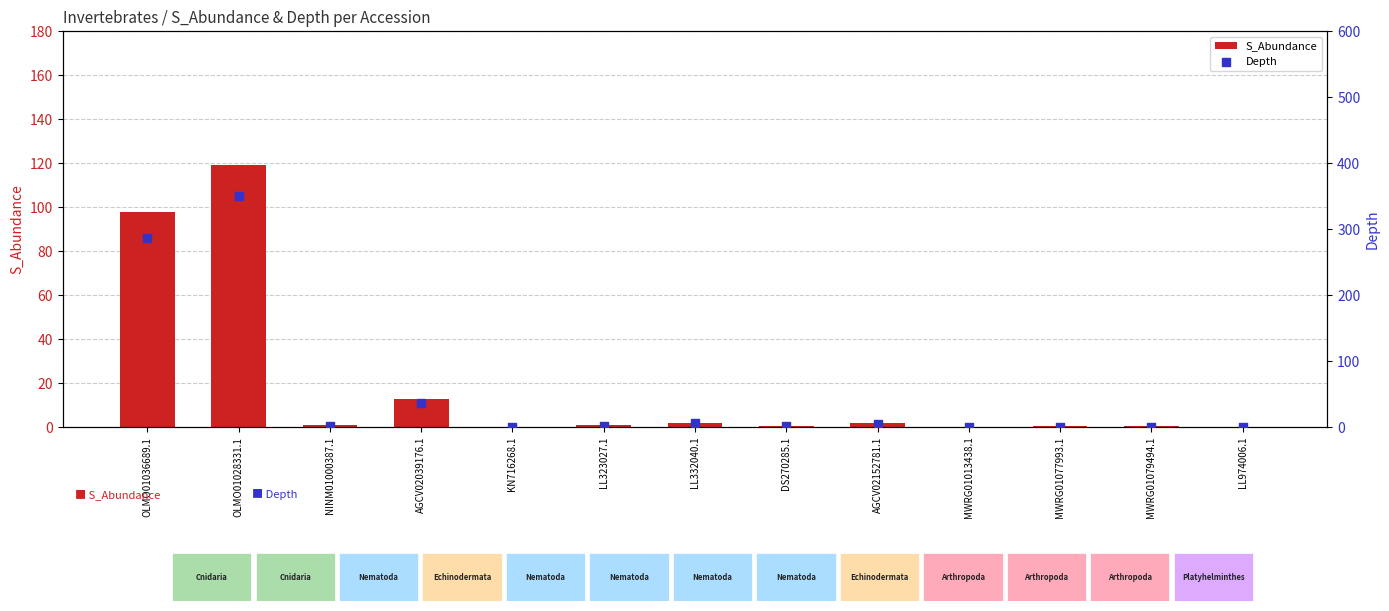

What is the total value across all series at AGCV02152781.1?

7.1